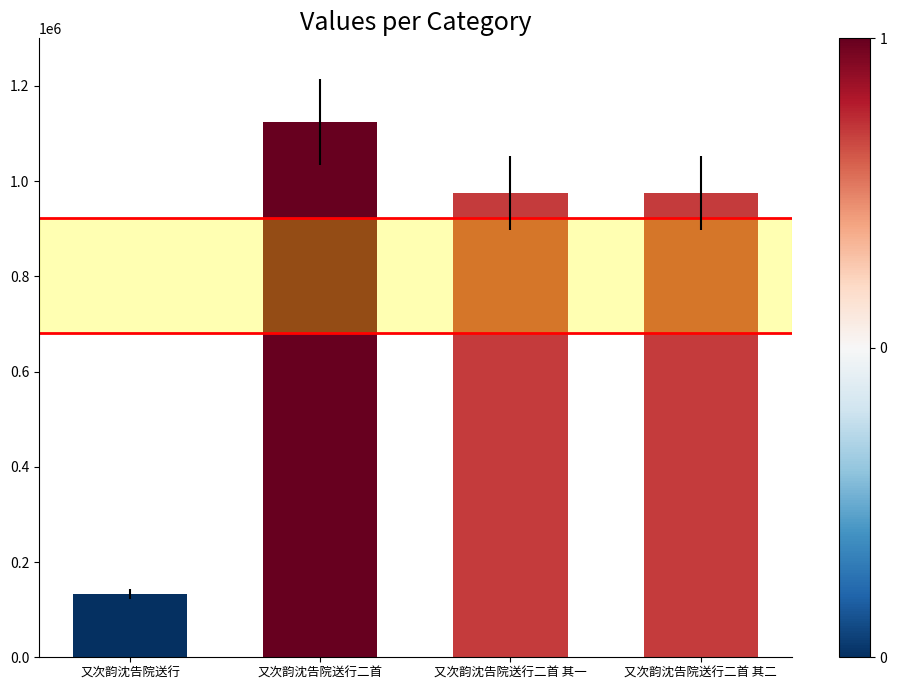

Which has a higher value, 又次韵沈告院送行二首 其一 or 又次韵沈告院送行二首?

又次韵沈告院送行二首